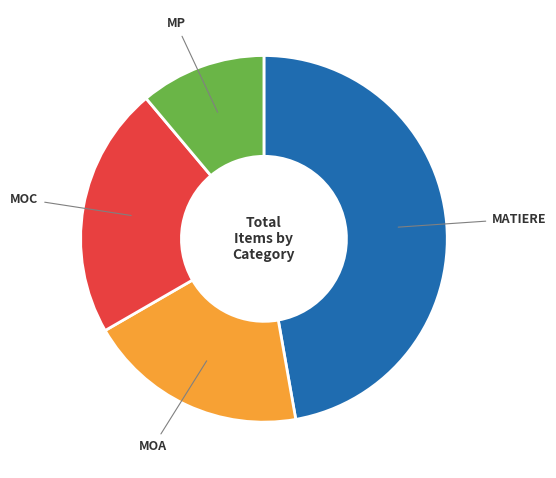

The MATIERE slice represents 47% of the pie. True or false?

True